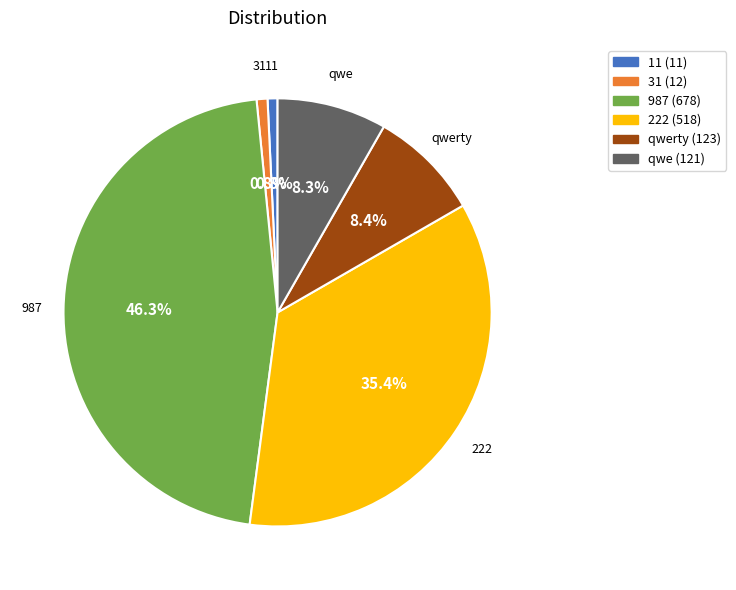

Does any single category account for the majority?

No